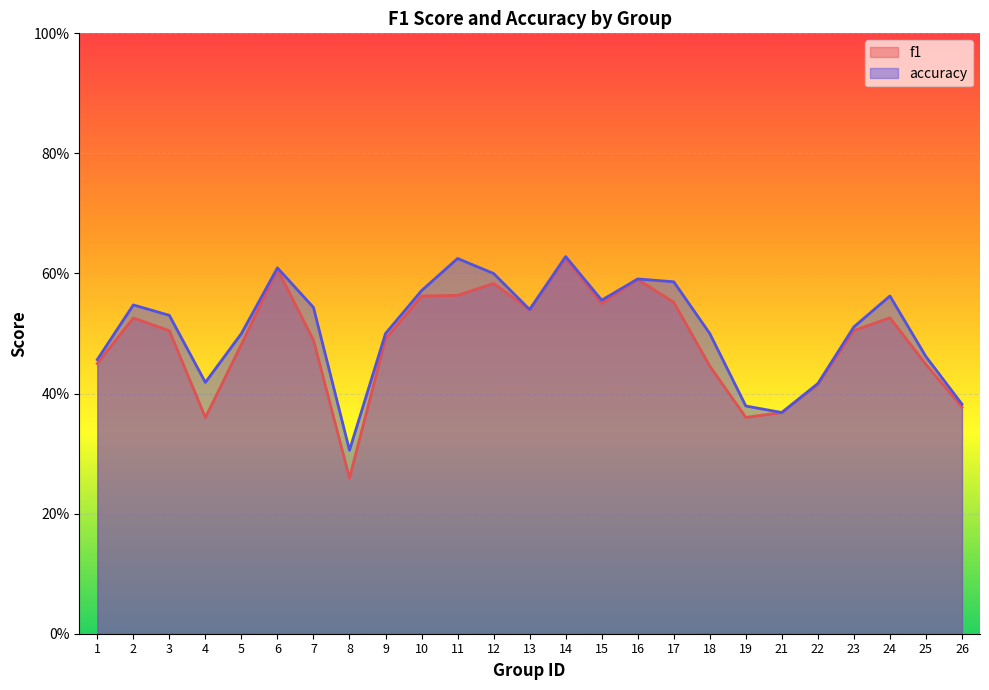

What is the difference between the maximum and second lowest values in the accuracy series?

0.3